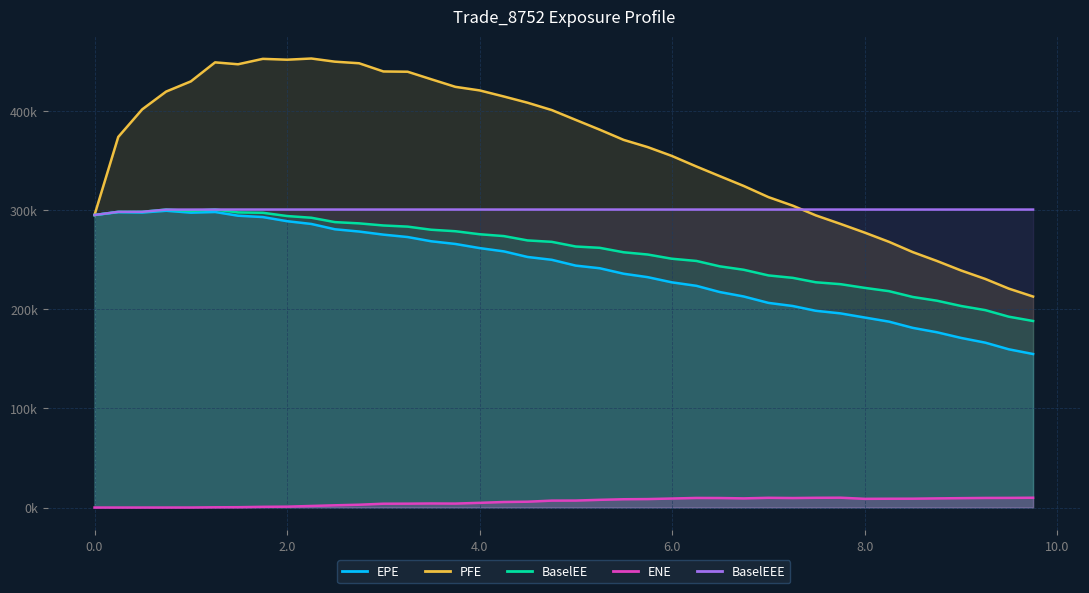

True or false: BaselEE has a value of 491246.5 at 1.00046.

False